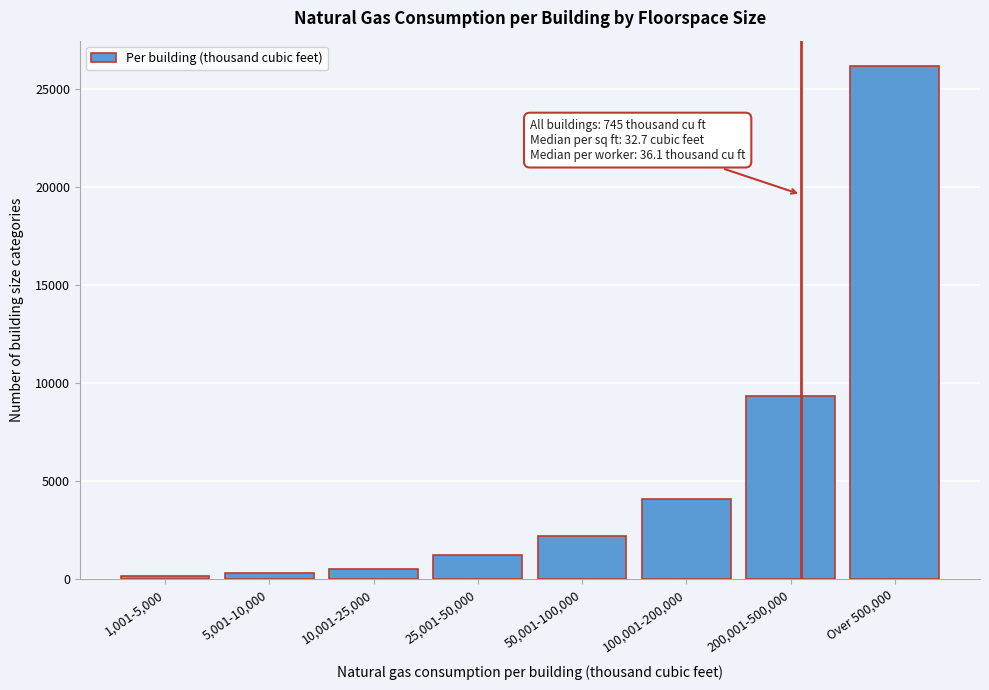

Reading left to right, extract all data points from this chart.

157	296	518	1211	2178	4112	9330	26173